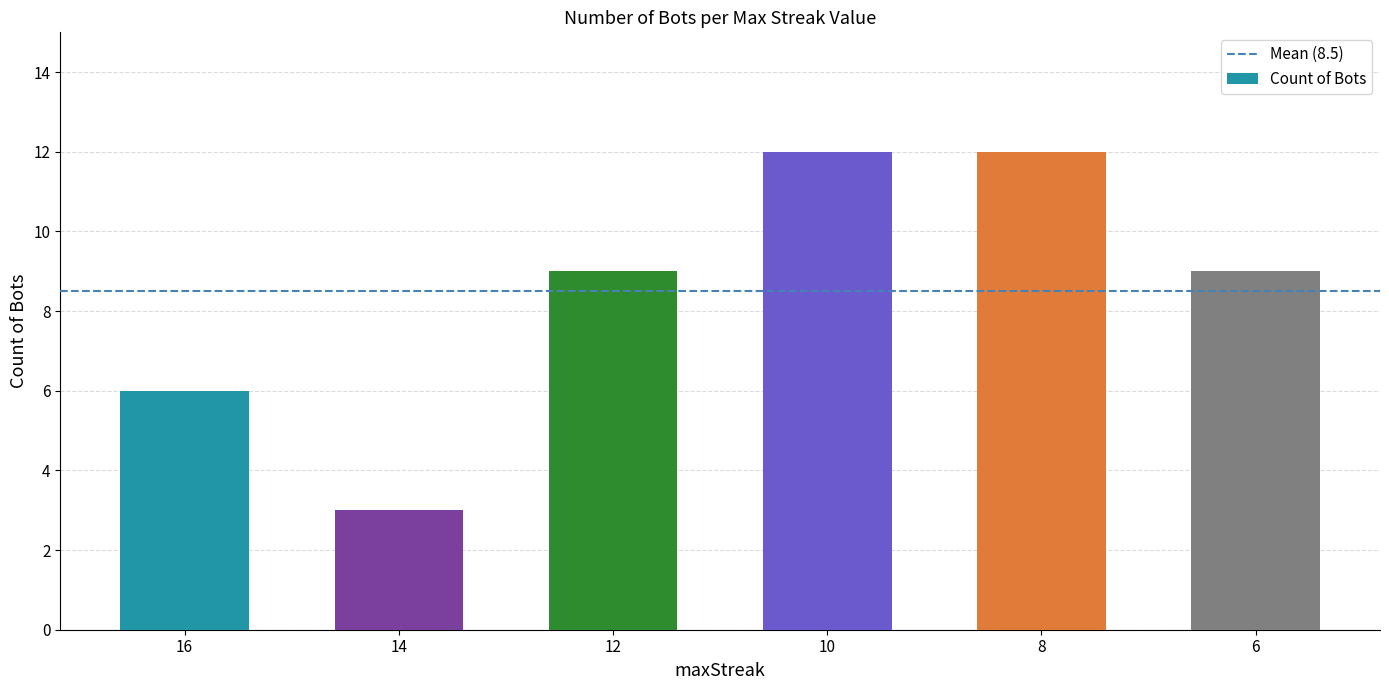

Are the bars grouped side by side (vs. stacked)?

No